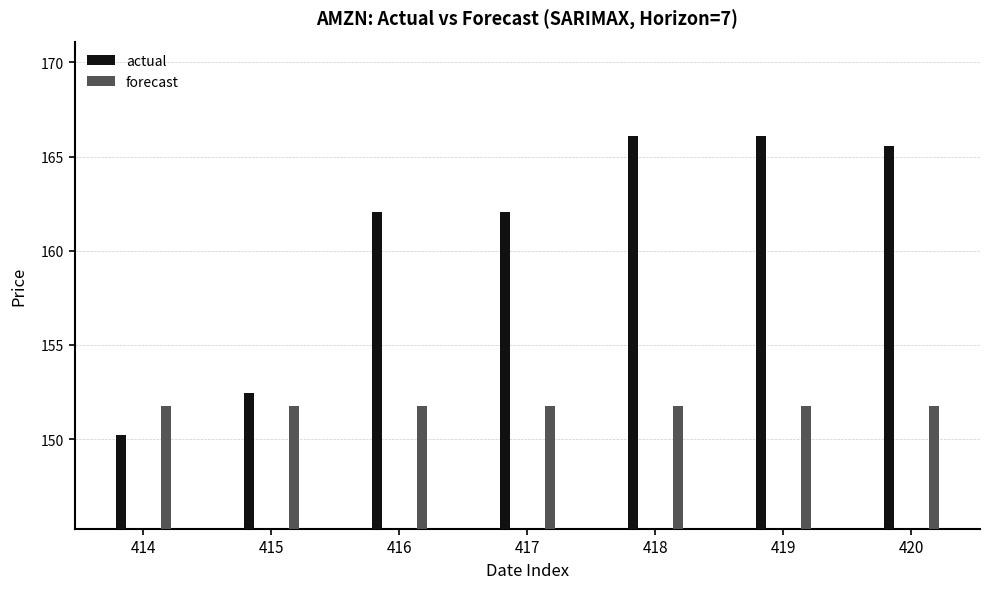

What value does the actual series have at 417?

162.1